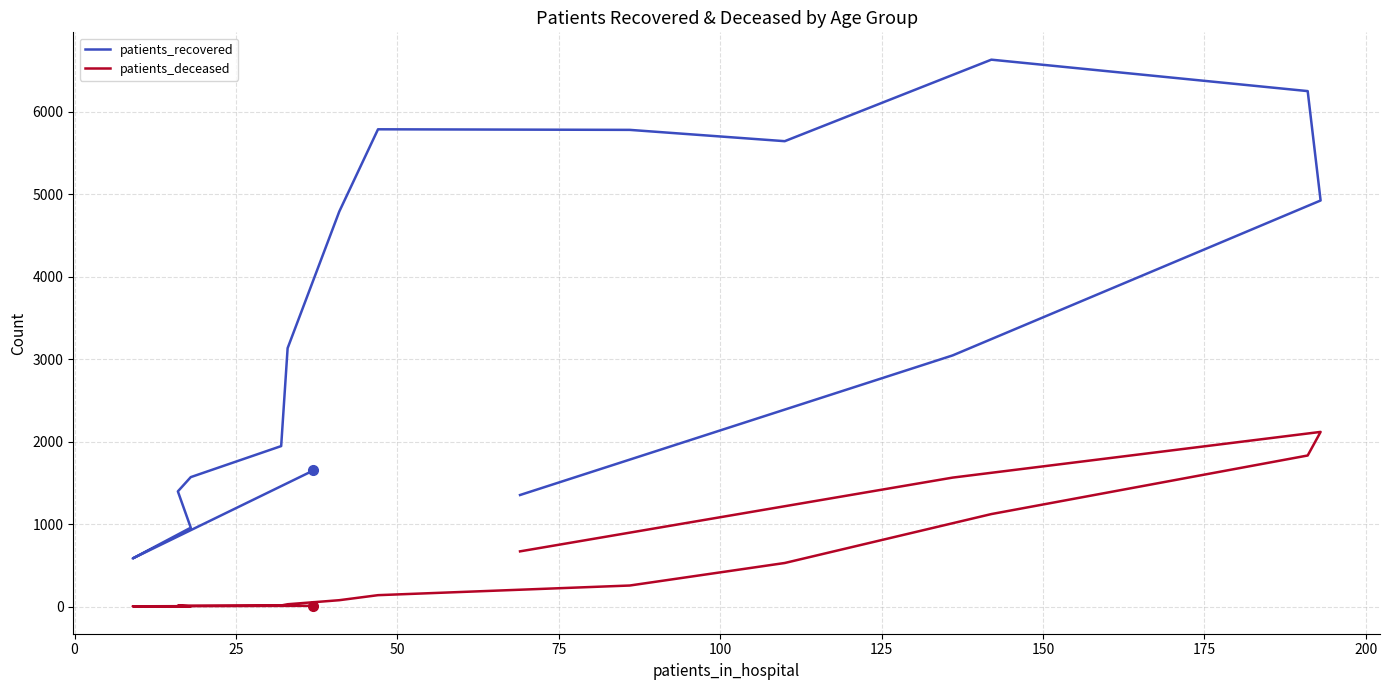

What is the difference between the patients_deceased values at 200 and 175?

117